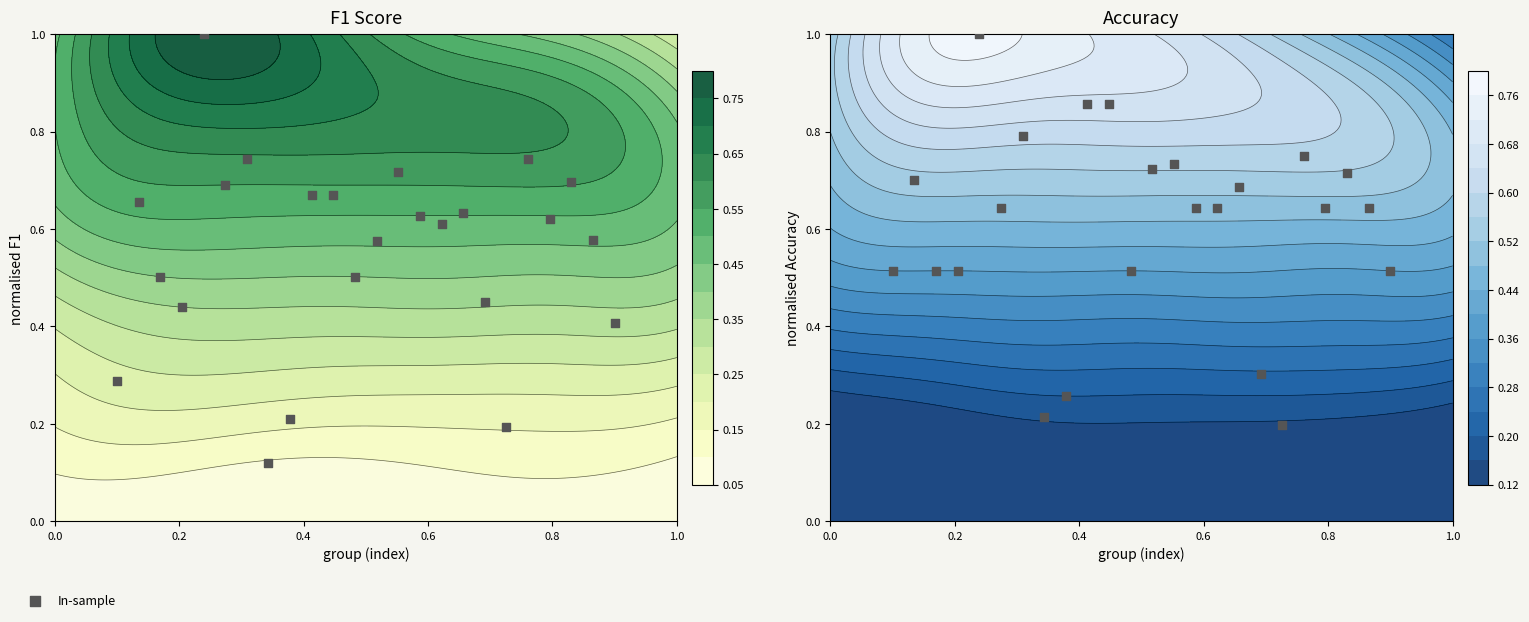

Reading left to right, list all the values displayed in this chart.

0.5	0.7	0.5	0.5	1.0	0.6	0.8	0.2	0.3	0.9	0.9	0.5	0.7	0.7	0.6	0.6	0.7	0.3	0.2	0.8	0.6	0.7	0.6	0.5